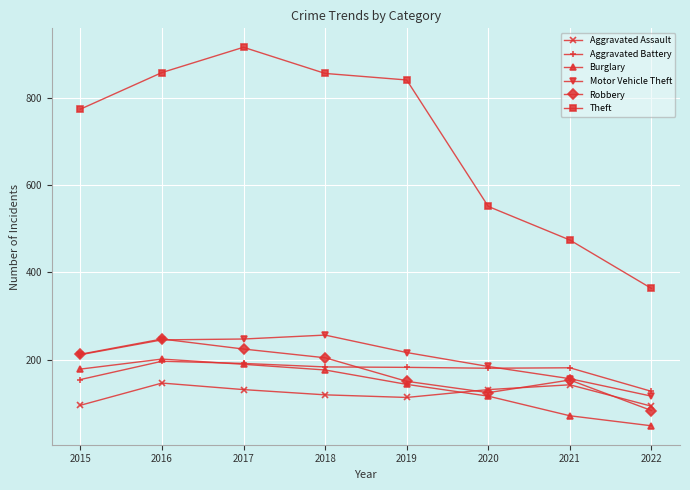

The value of Aggravated Assault at 2017 is 131. True or false?

True